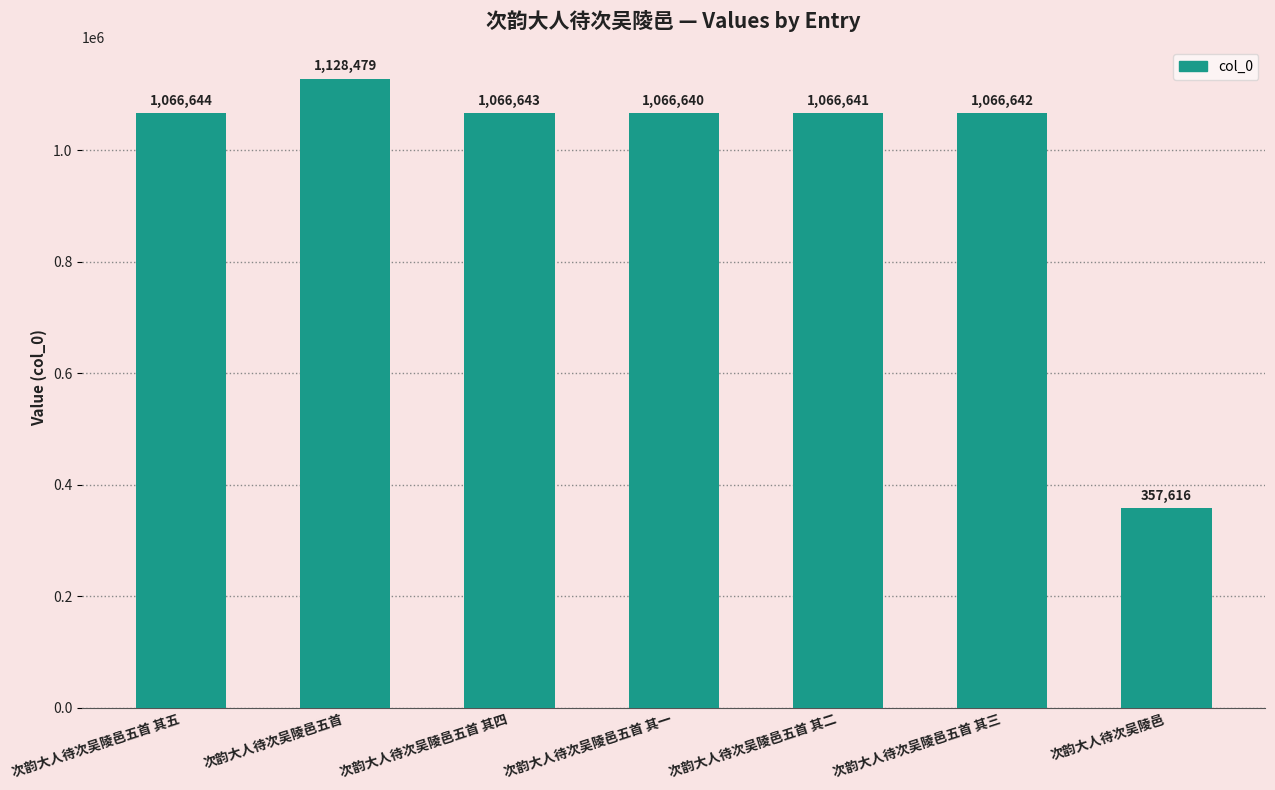

Count the number of data series in this chart.

1